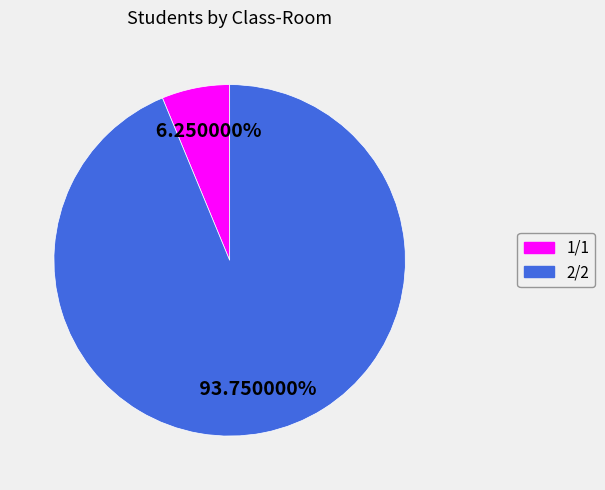

Which has a higher value, 1/1 or 2/2?

2/2